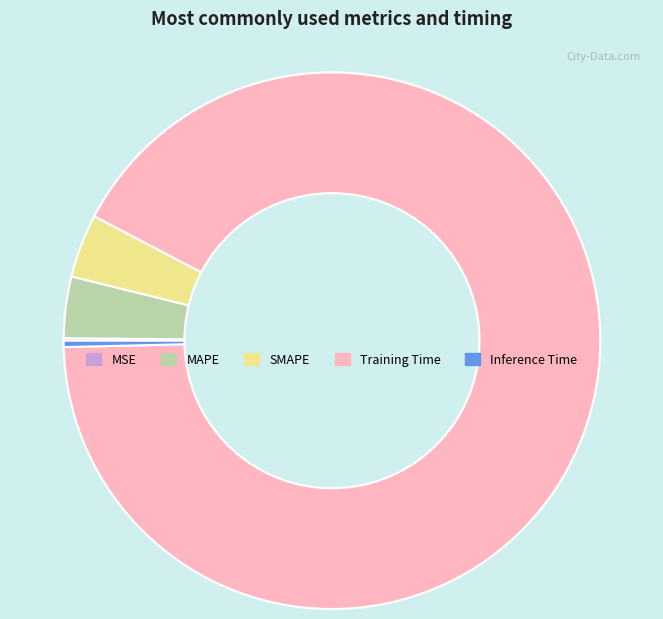

What is the majority slice?

Training Time